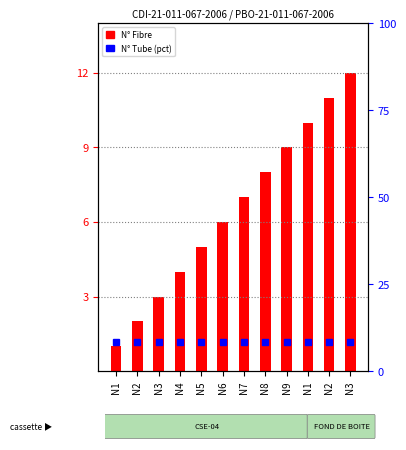

Which series changed the most between N7 and N2?

N° Fibre